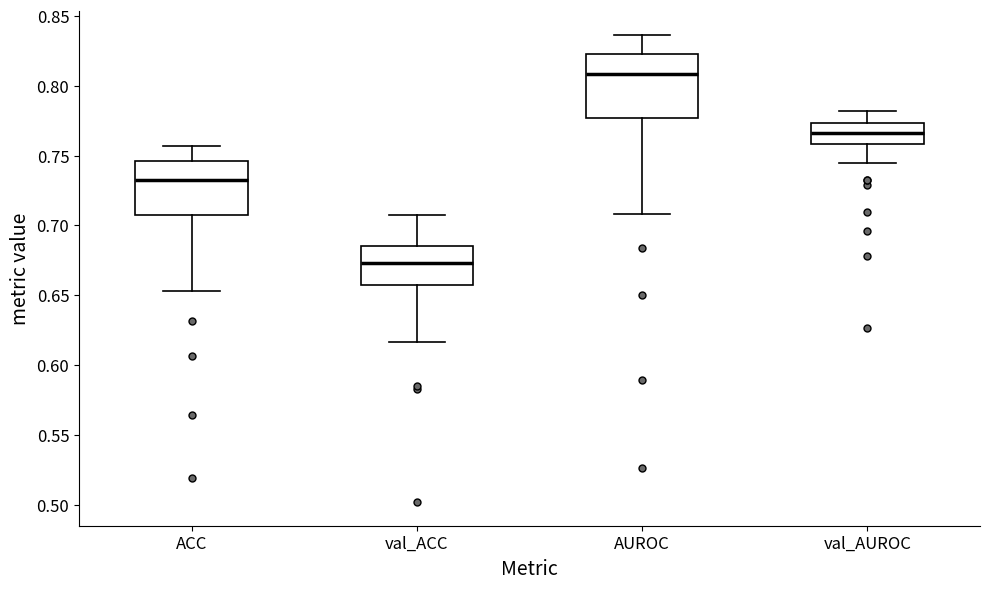

Which box has the lowest median line?

val_ACC